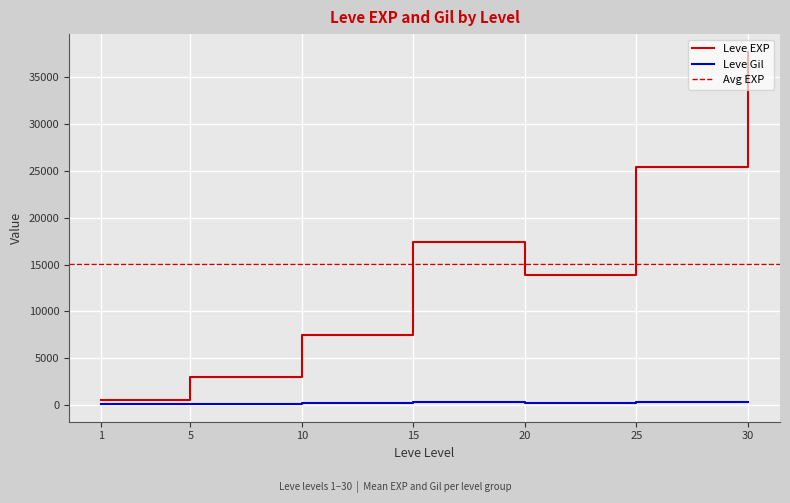

List the labels in order of Leve EXP value, smallest first.

1, 5, 10, 20, 15, 25, 30